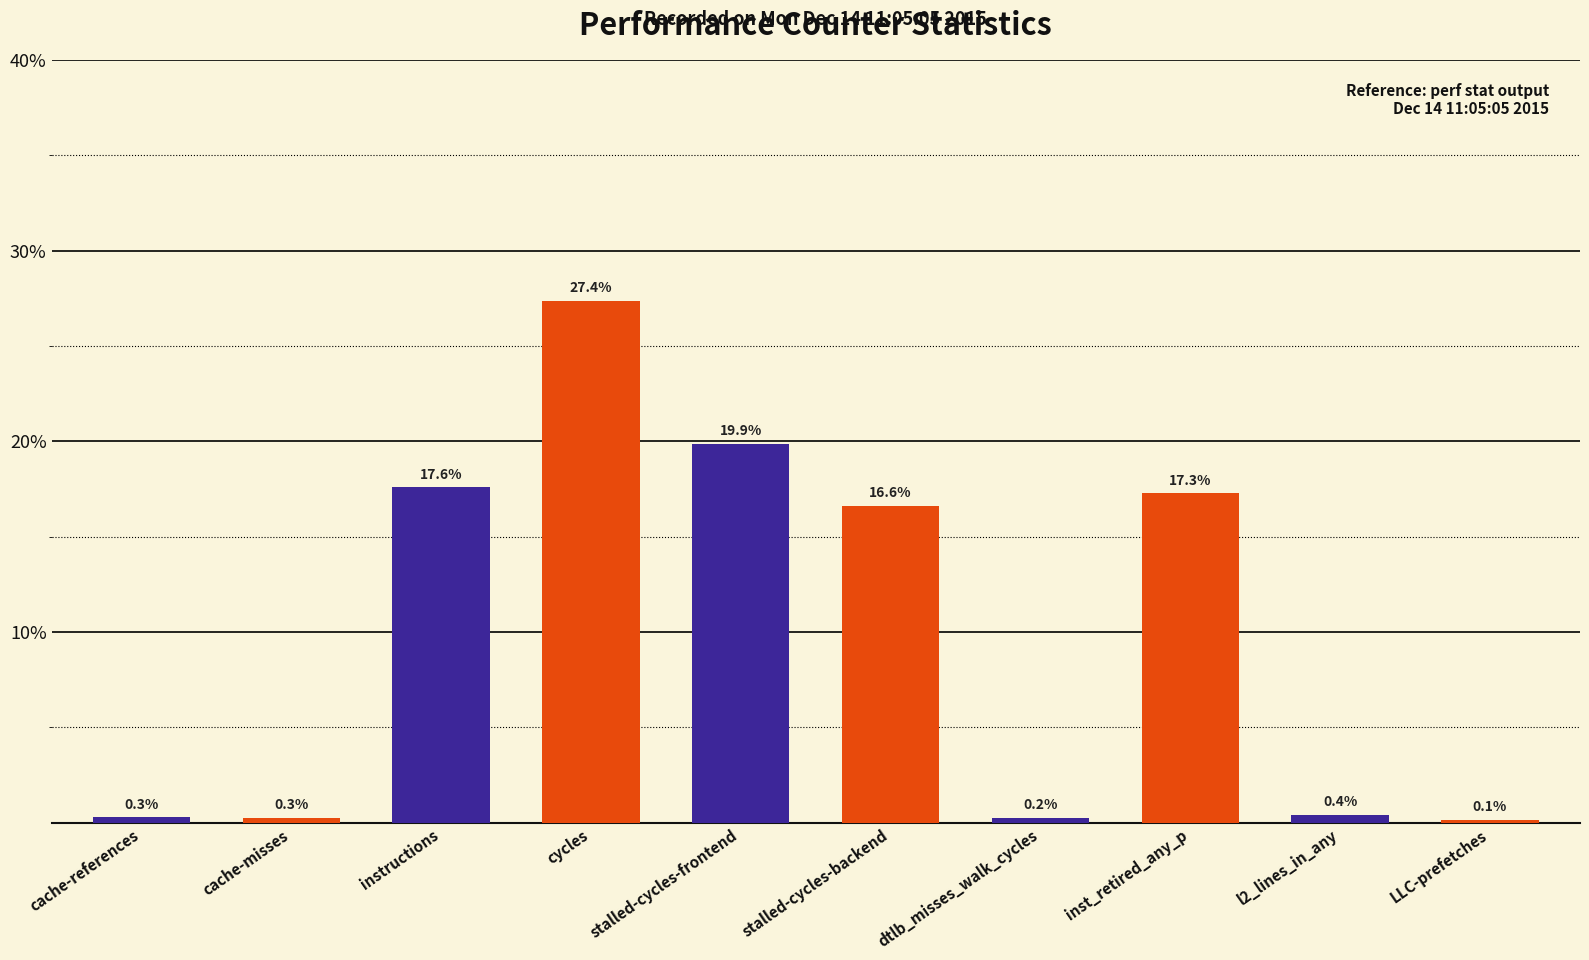

What position from the right is dtlb_misses_walk_cycles?

4